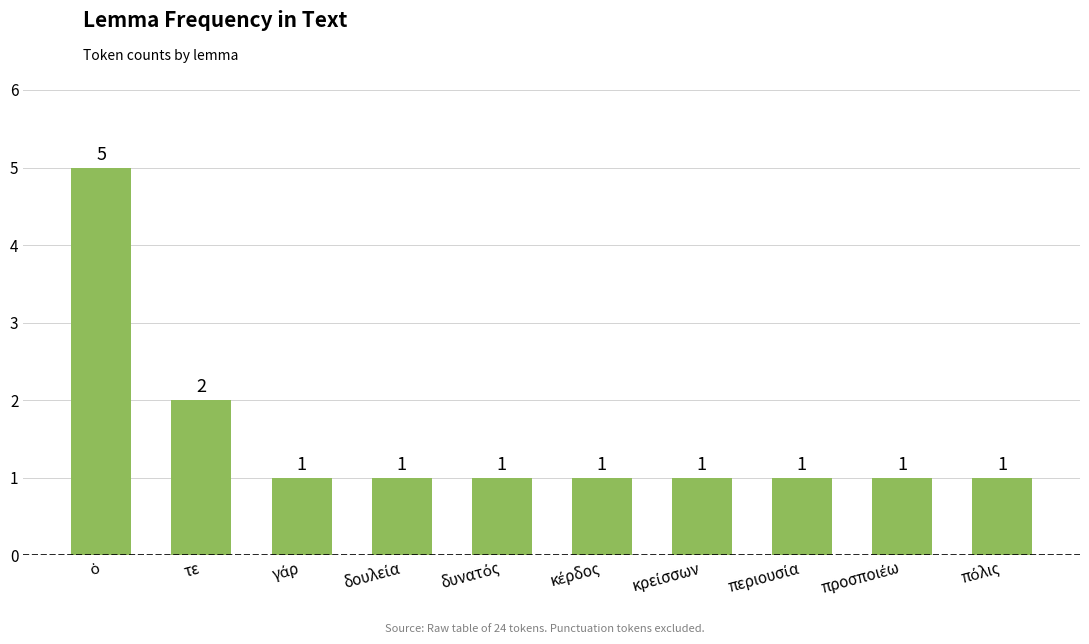

Count the number of categories in the chart.

10